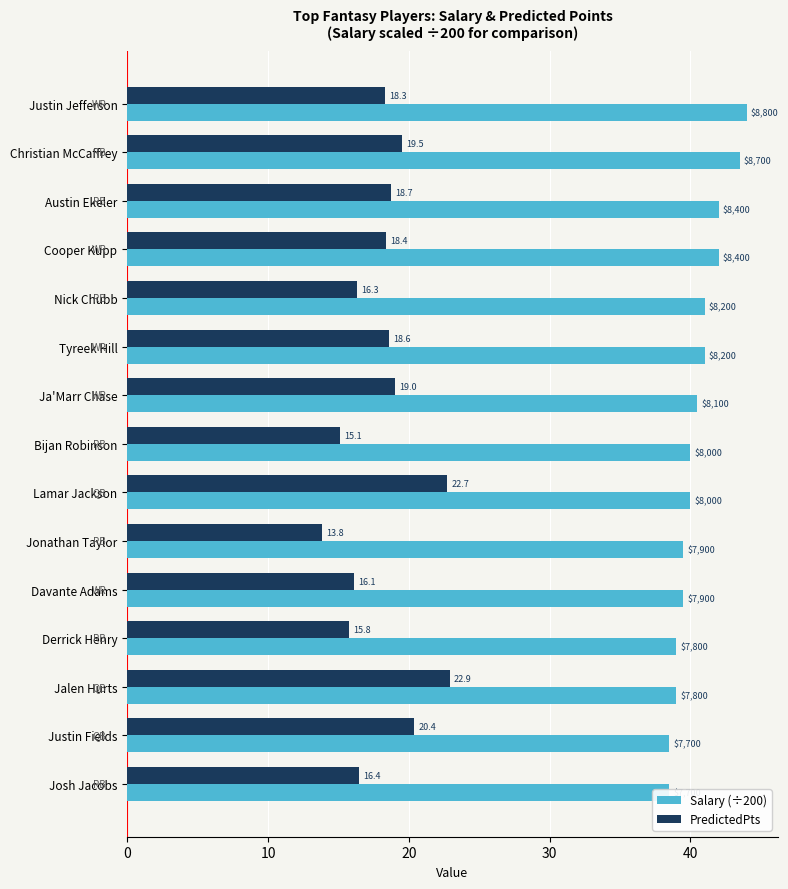

List the series in order of their overall mean, lowest first.

PredictedPts, Salary (÷200)